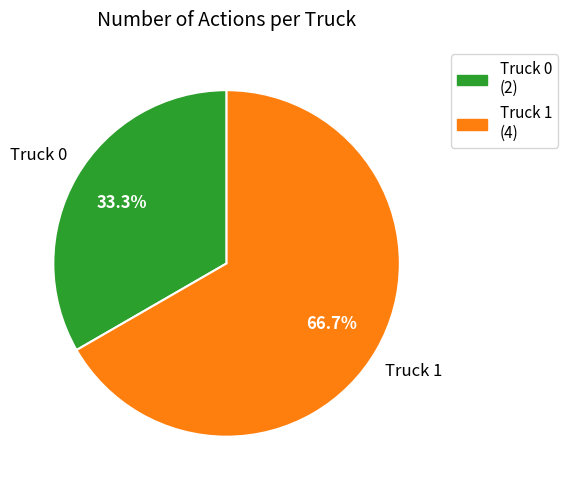

How many slices are in this pie chart?

2